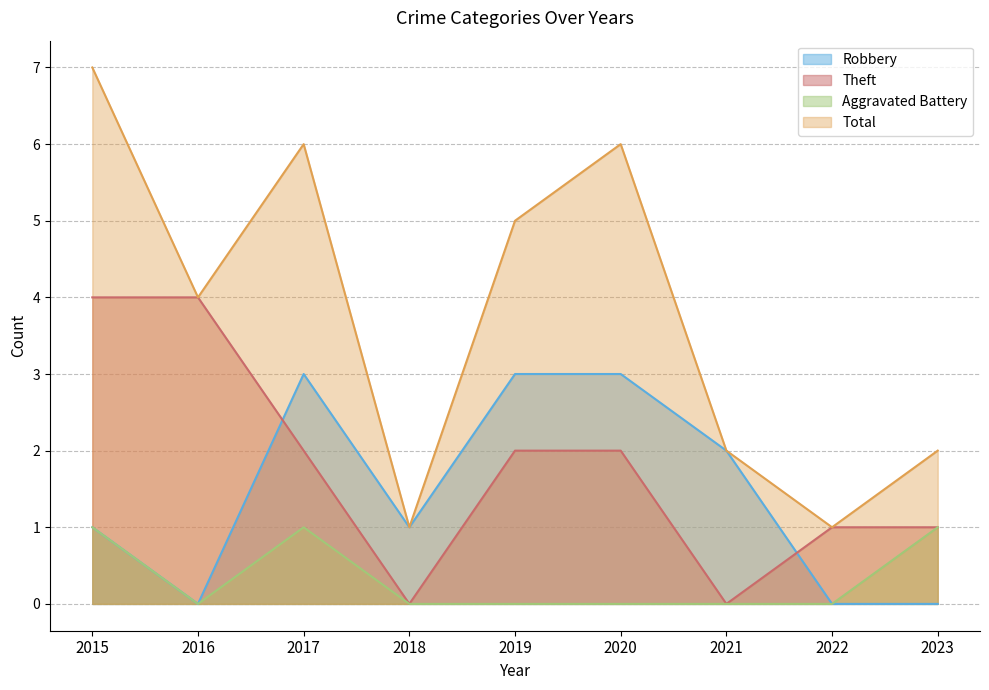

Where does the Total series first go above 4?

2015